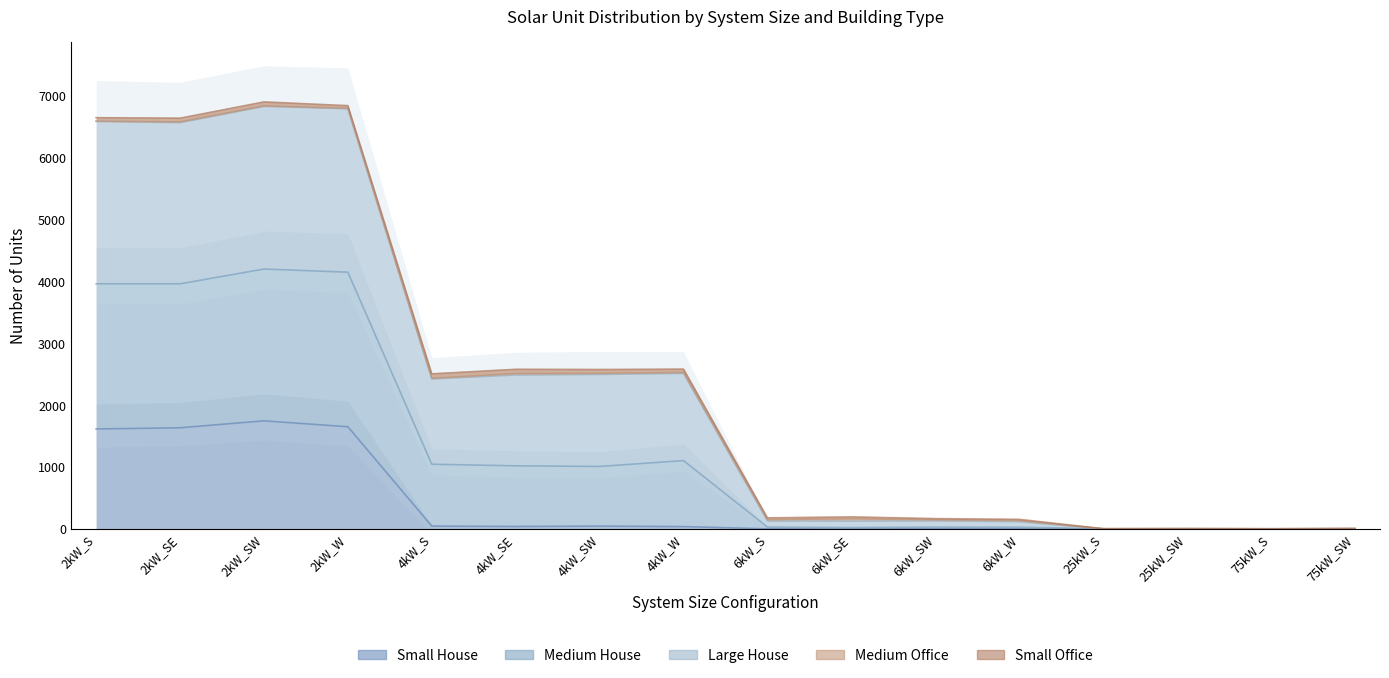

True or false: Small House and Large House intersect in this chart.

False